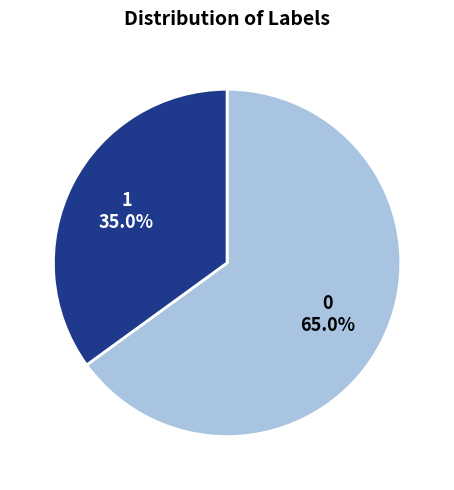

Which category has the smallest portion of the pie?

1